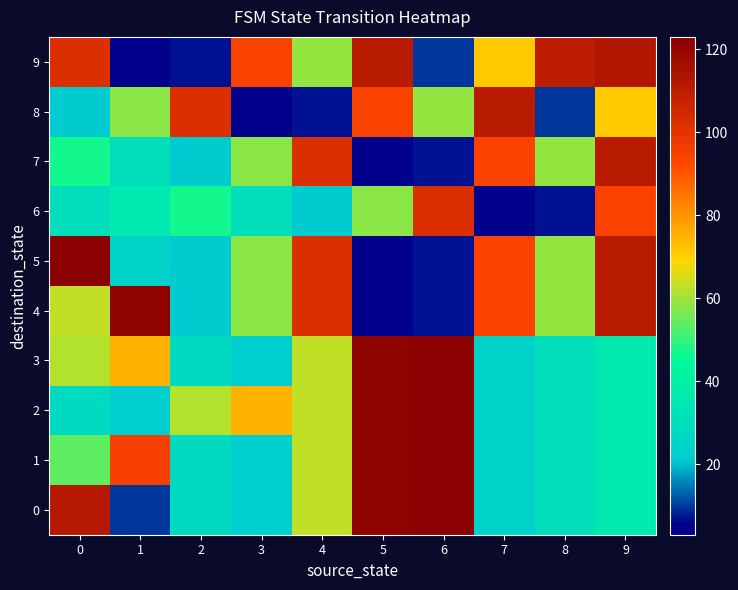

Which has a higher value, 6 or 2?

6